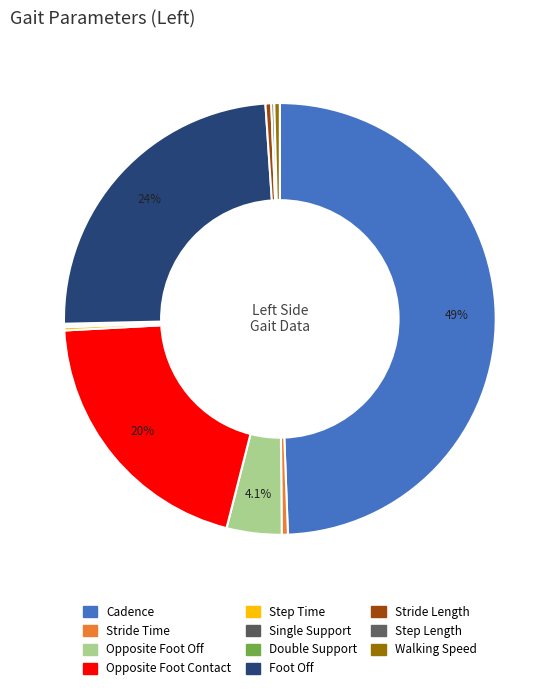

Between Walking Speed and Double Support, which is larger?

Walking Speed